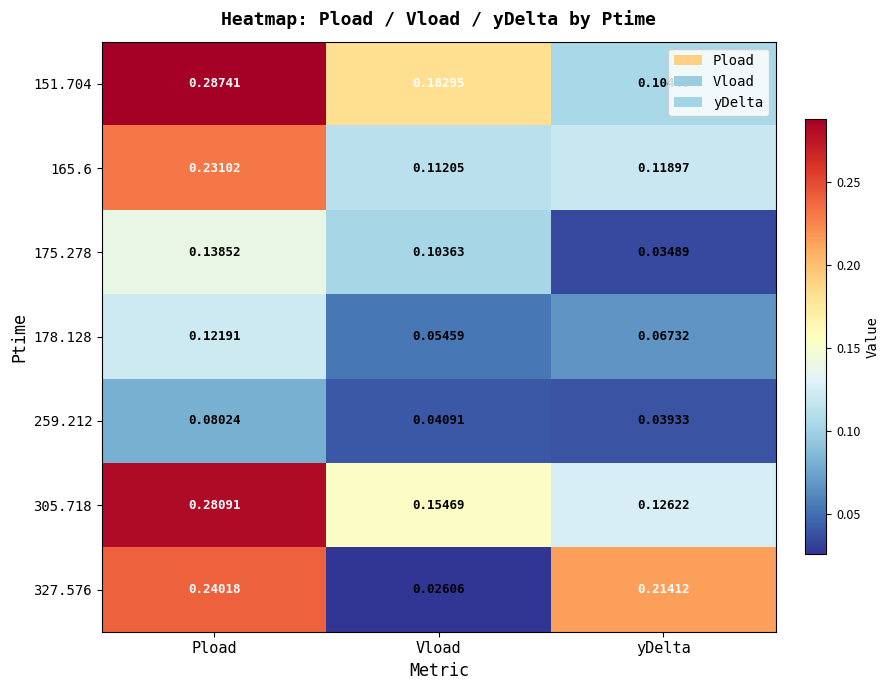

Which category has the highest value in the 178.128 series?

Pload